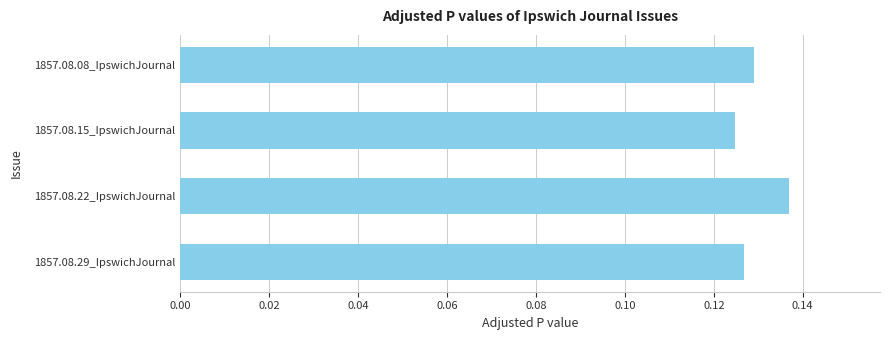

What is the label of the 1st bar from the top?

1857.08.08_IpswichJournal